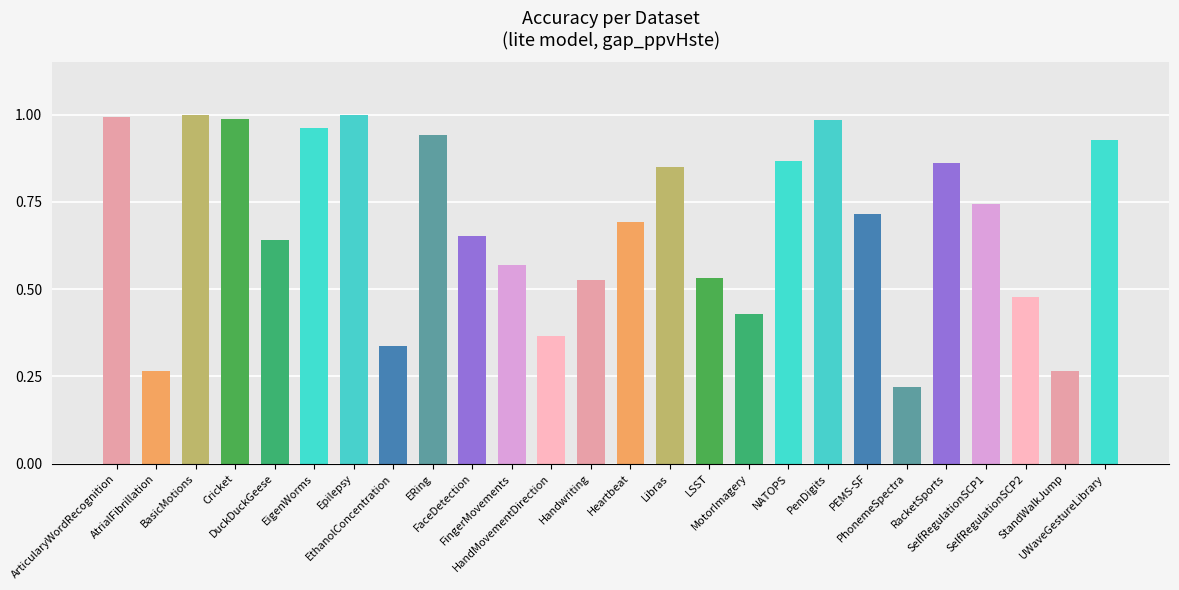

The chart shows a value of 0.2 at MotorImagery. True or false?

False